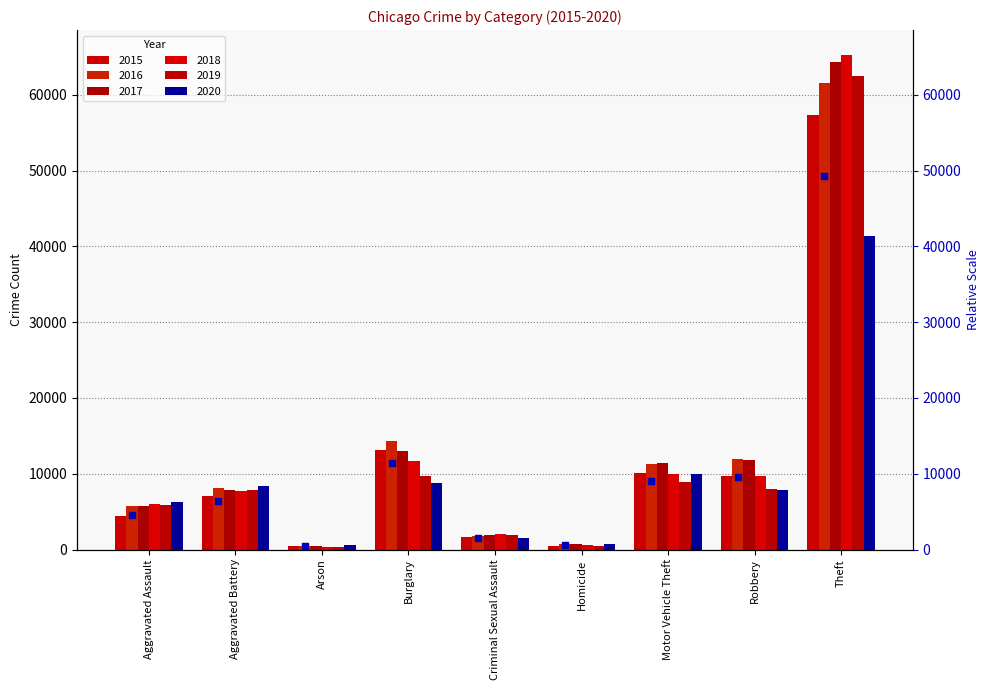

What are all the series names shown in the legend?

2015, 2016, 2017, 2018, 2019, 2020